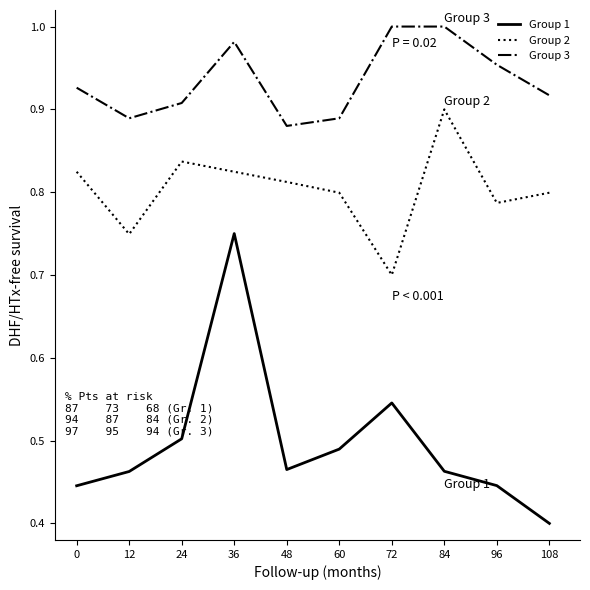

Which category has the lowest value across all series?

108